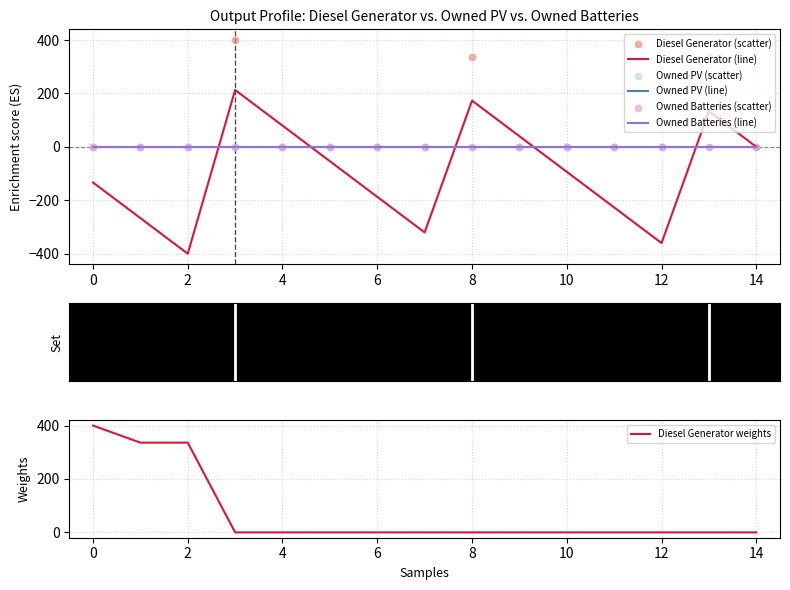

Is the value of Owned Batteries at 5 greater than the value of Owned PV at 13?

No